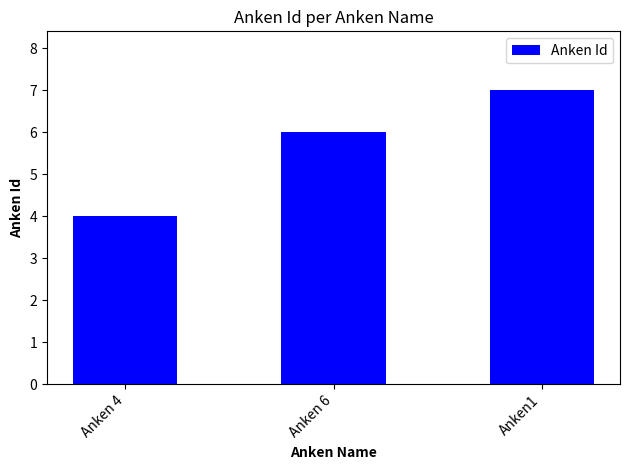

List the labels in order of value, largest first.

Anken1, Anken 6, Anken 4